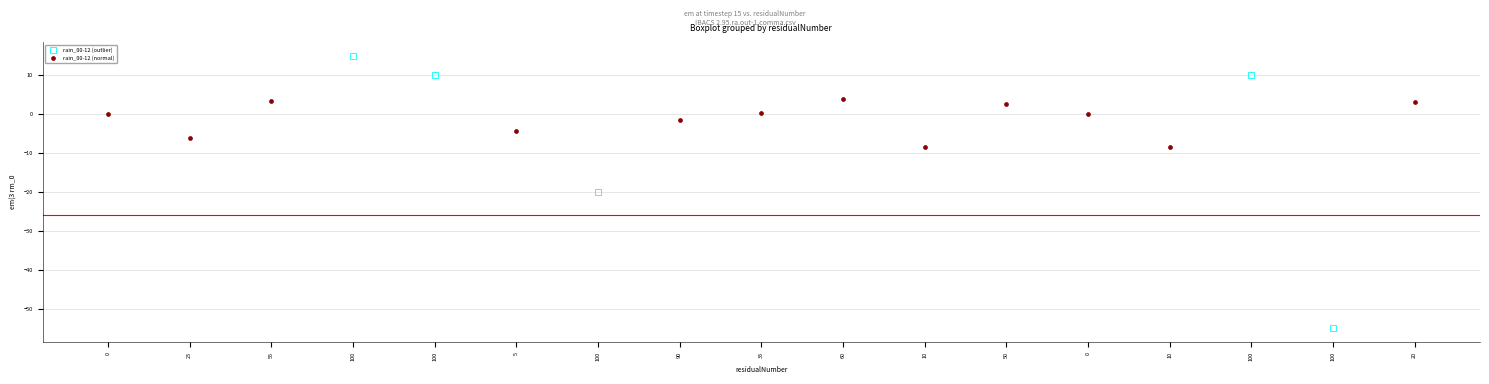

Which series contains the lowest Y value?

rain_00-12 (outlier)